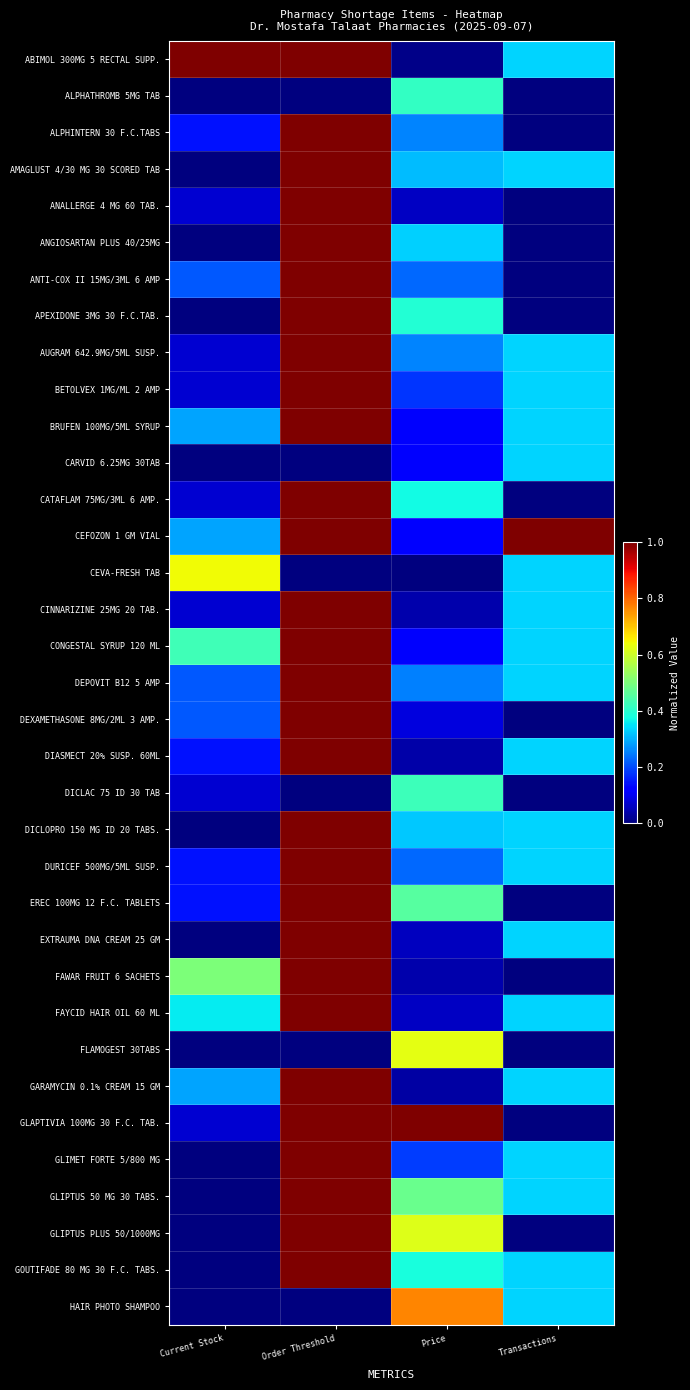

How many distinct data groups are displayed?

35